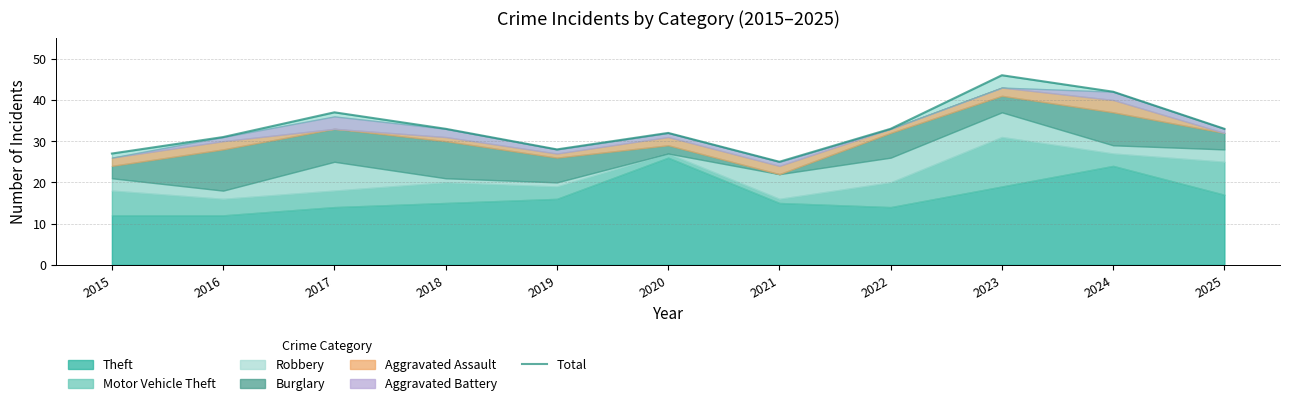

Which category has the highest value across all series?

2023